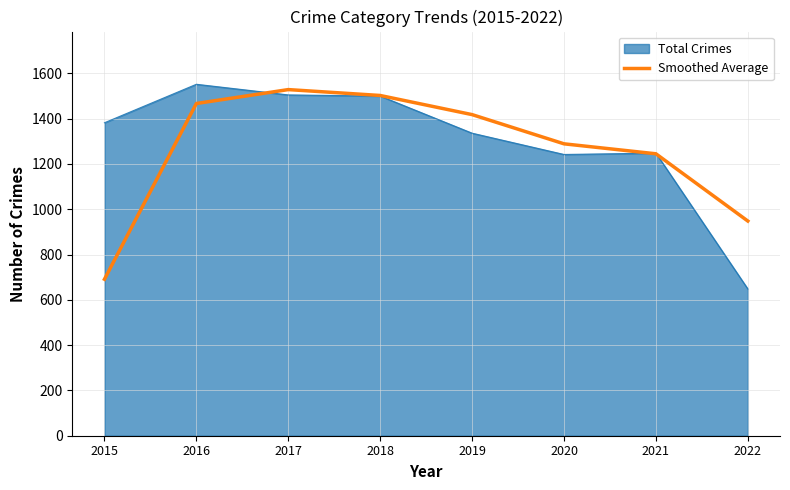

Which series changed the most between 2015 and 2018?

Smoothed Average